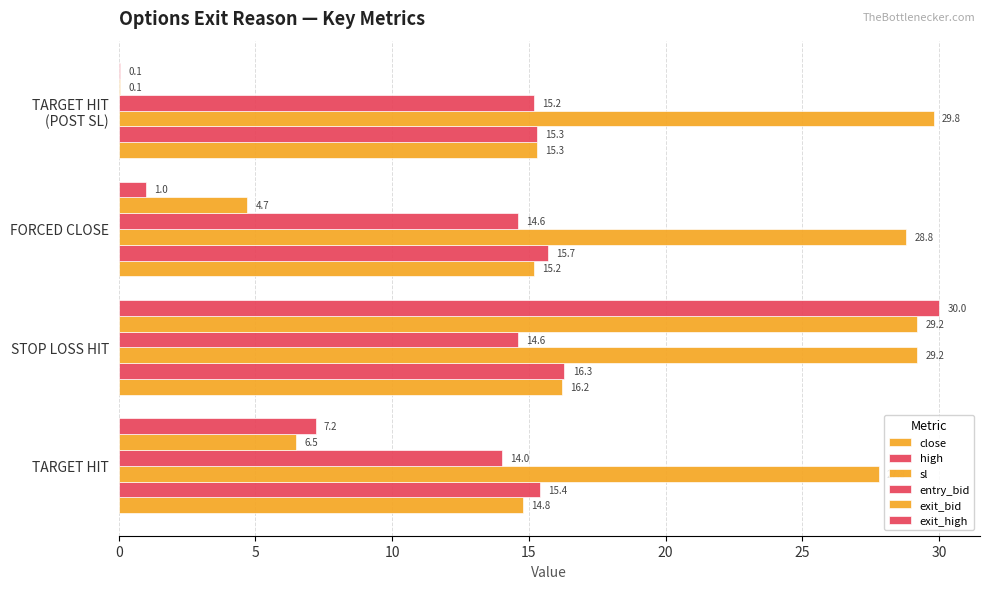

How many data points in close are above 15?

3